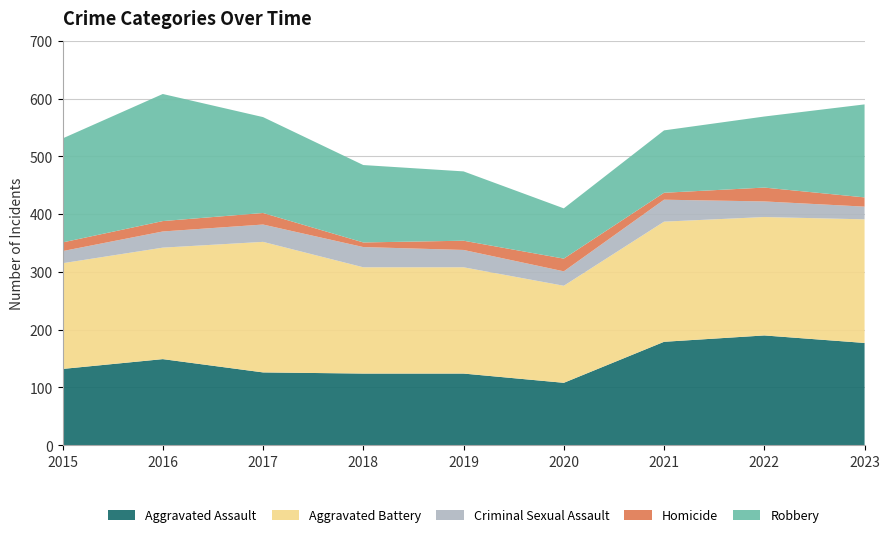

Reading left to right, what are all the values shown in this chart?

Aggravated Assault: 132	149	126	124	124	108	179	190	177
Aggravated Battery: 183	193	226	184	184	168	208	205	214
Criminal Sexual Assault: 21	28	30	35	30	25	38	27	22
Homicide: 15	18	20	8	16	22	12	24	16
Robbery: 180	220	166	134	120	87	108	123	161